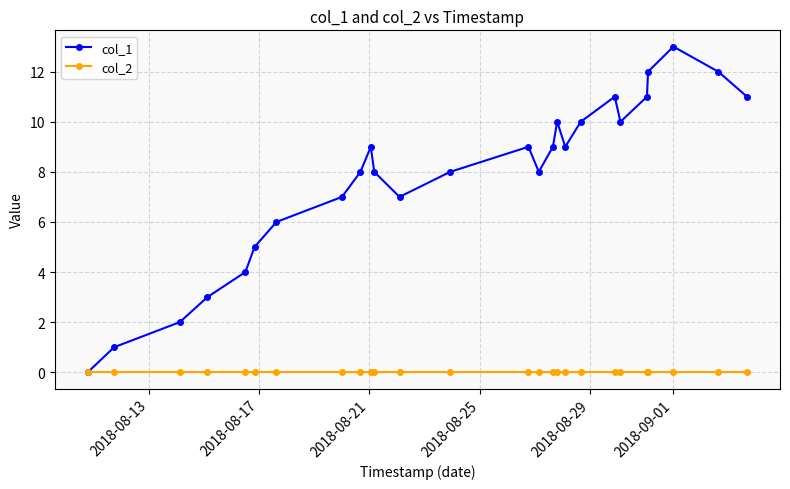

Rank the series by their average value, from highest to lowest.

col_1, col_2